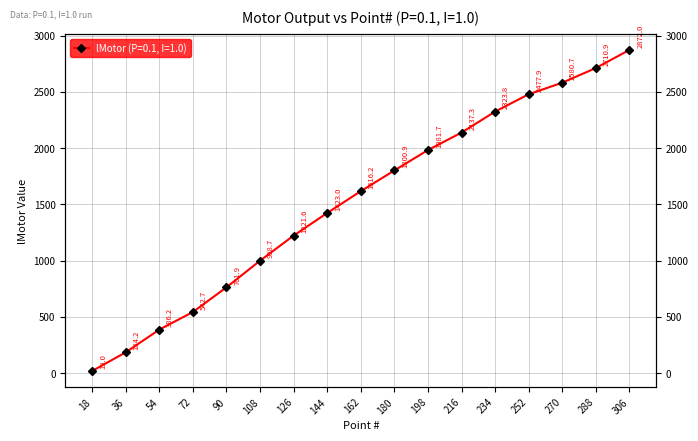

Between 234 and 270, which is larger?

270